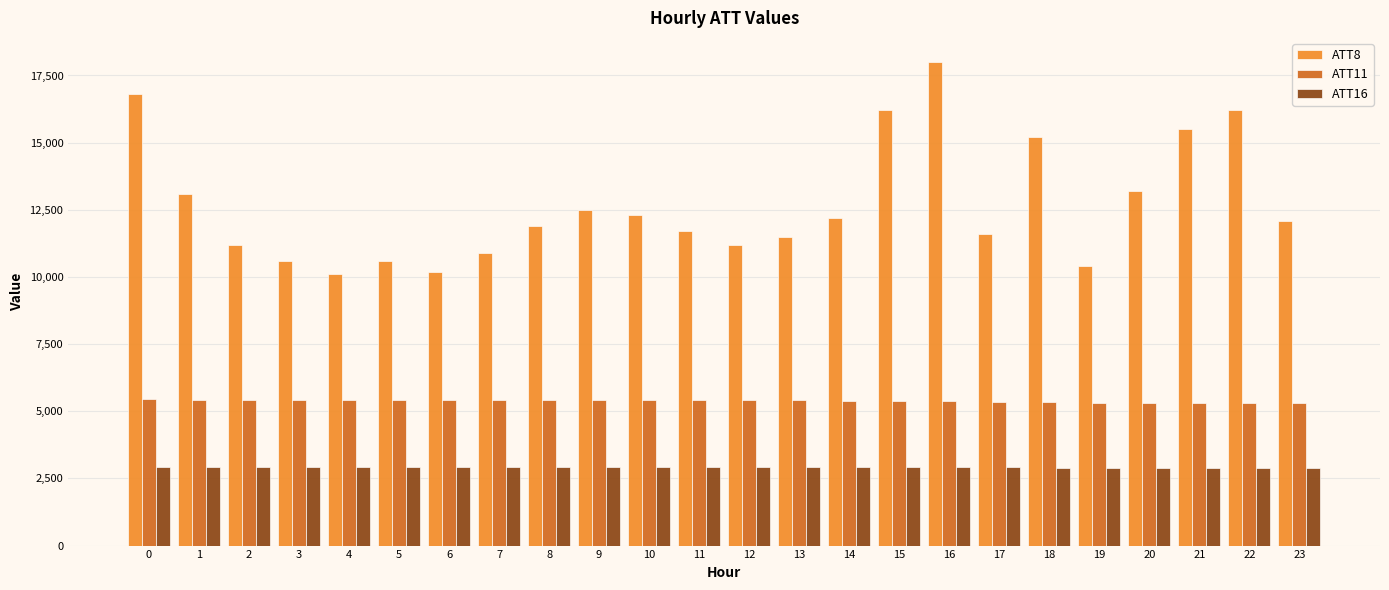

What is the minimum value shown in the chart?

2891.8